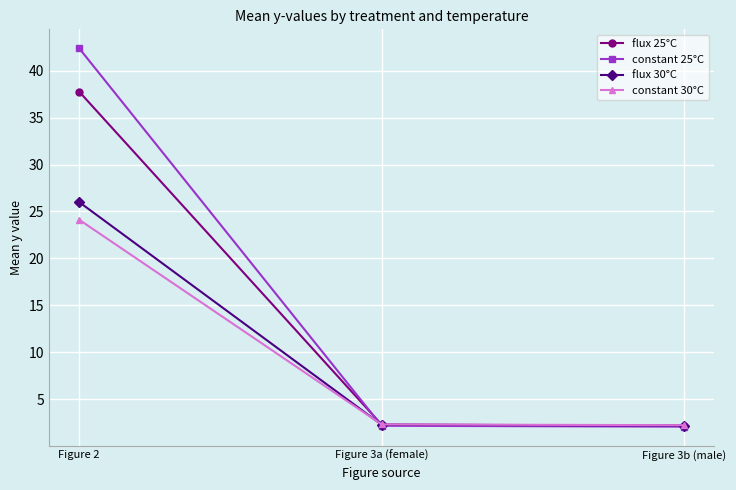

Which category has the highest value in the constant 30°C series?

Figure 2